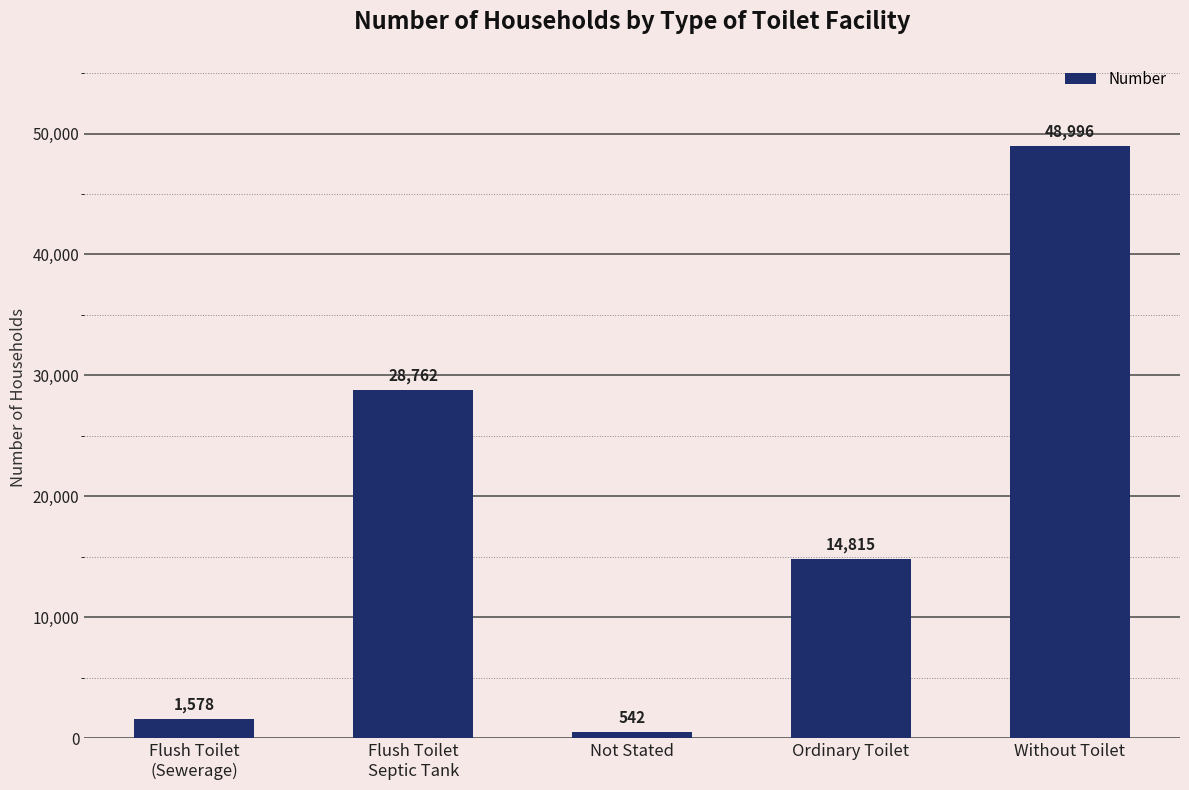

Rank the categories by value from highest to lowest.

Without Toilet, Flush Toilet
Septic Tank, Ordinary Toilet, Flush Toilet
(Sewerage), Not Stated